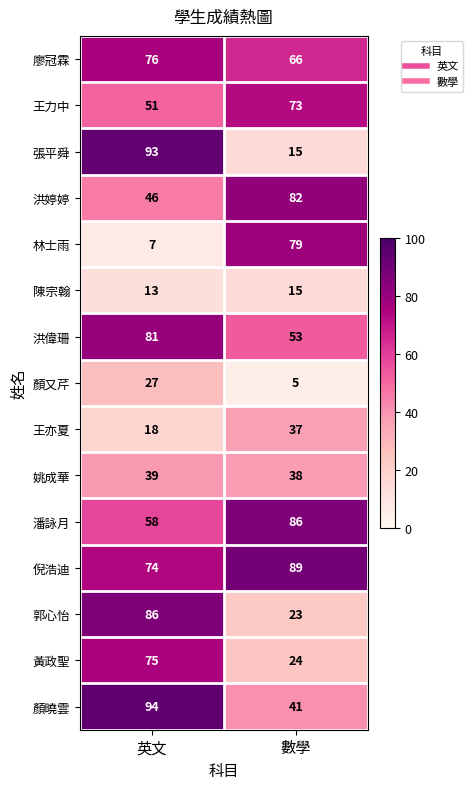

What is the spread (max minus min) of values at 英文?

87